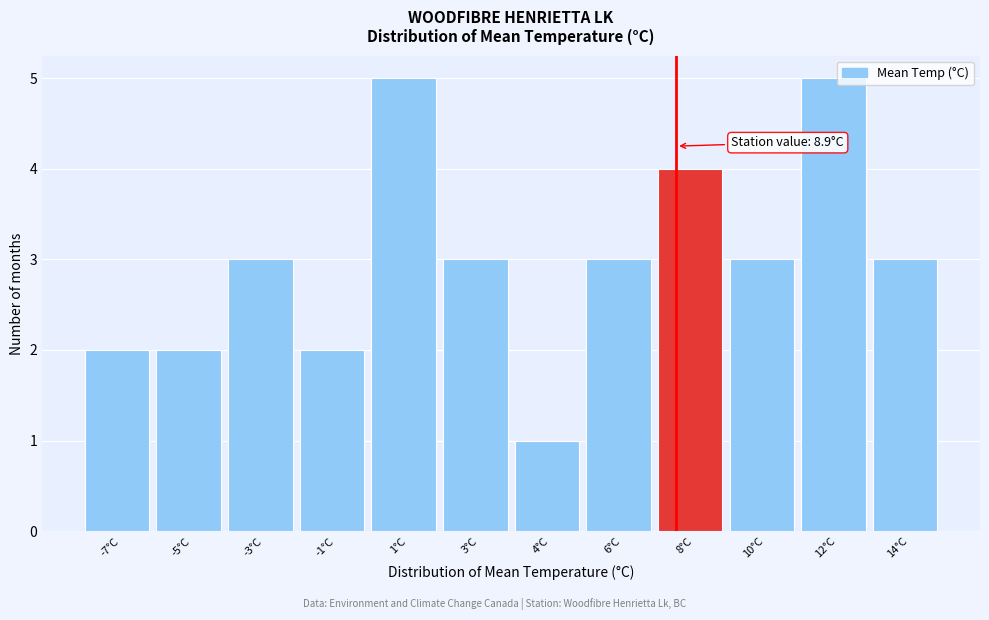

Reading right to left, what are all the values shown in this chart?

3	5	3	4	3	1	3	5	2	3	2	2